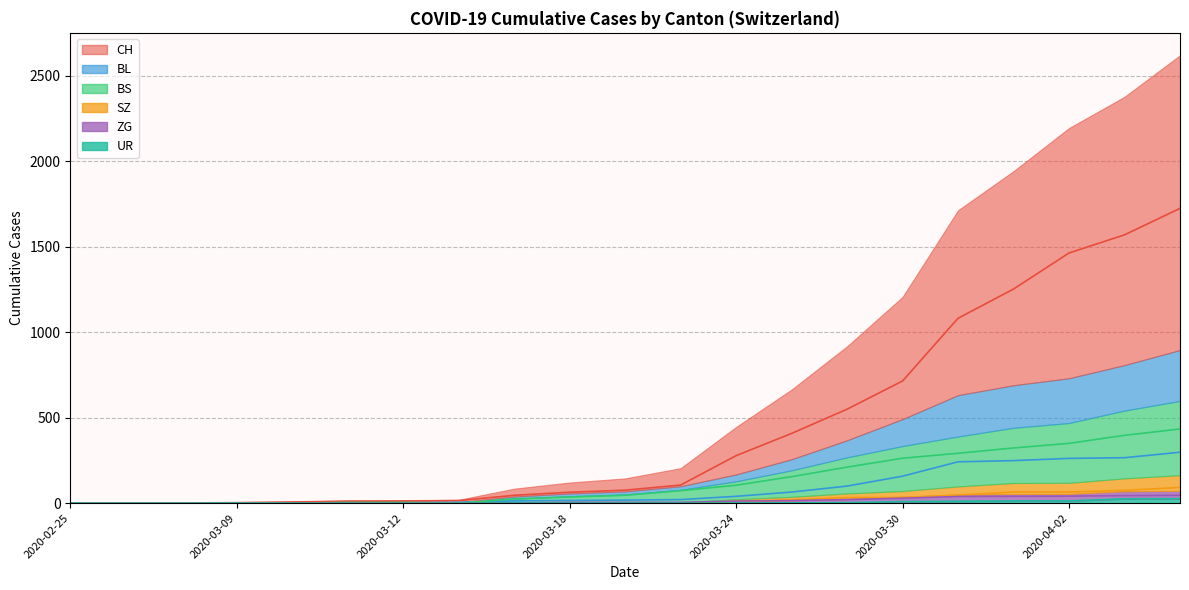

Does the chart display data point markers on the line(s)?

No